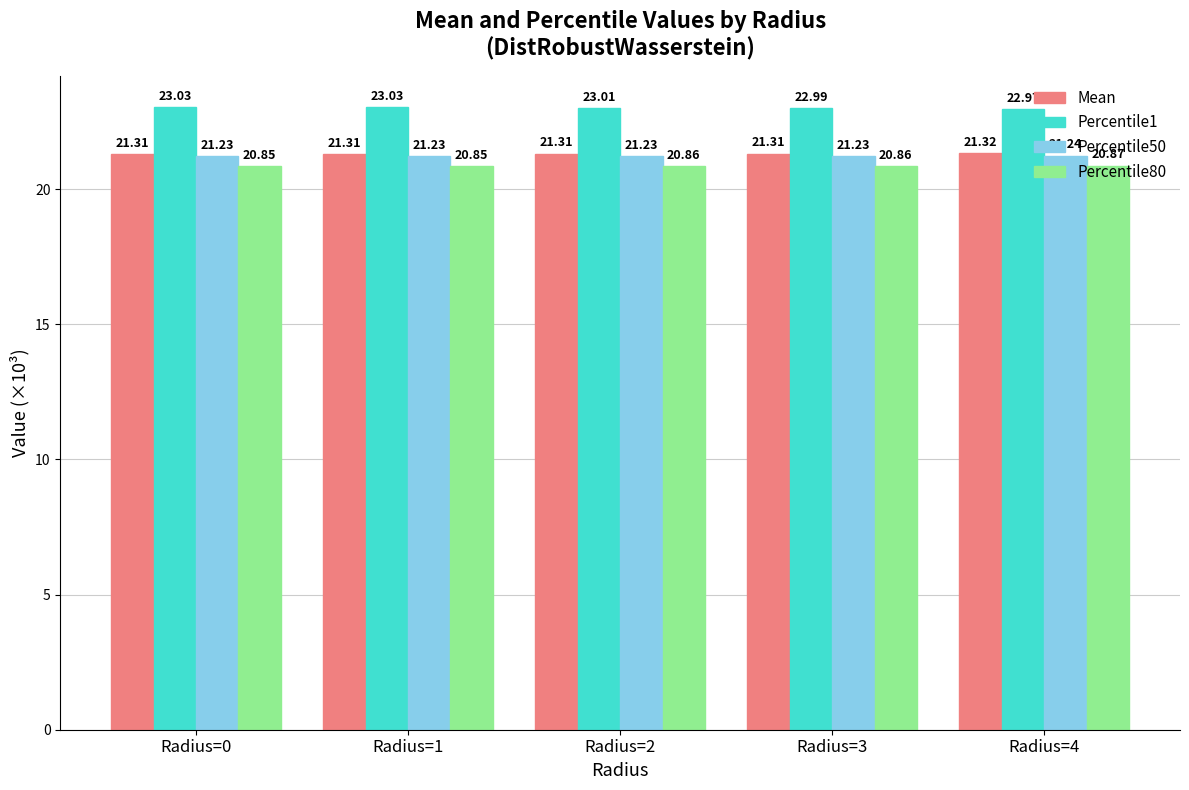

How many data points in Percentile1 are above 23?

3